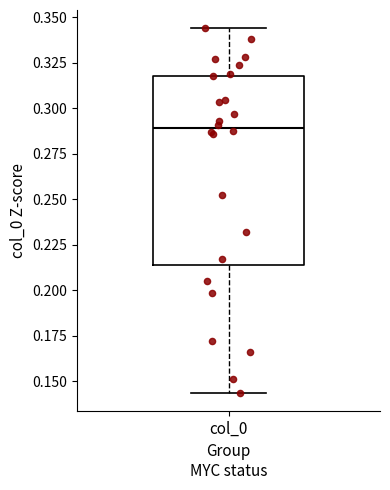

Where is the lower edge of the box for col_0 on the y-axis? The values are not printed on the chart, so give them approximately, as read against the axis.

0.215